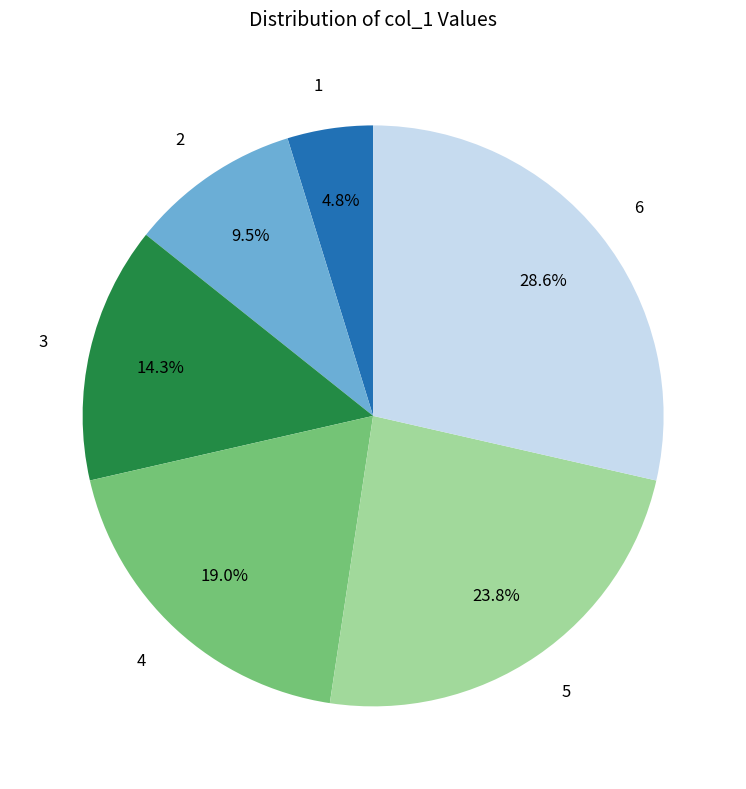

To the nearest percent, what is the average slice percentage?

17%